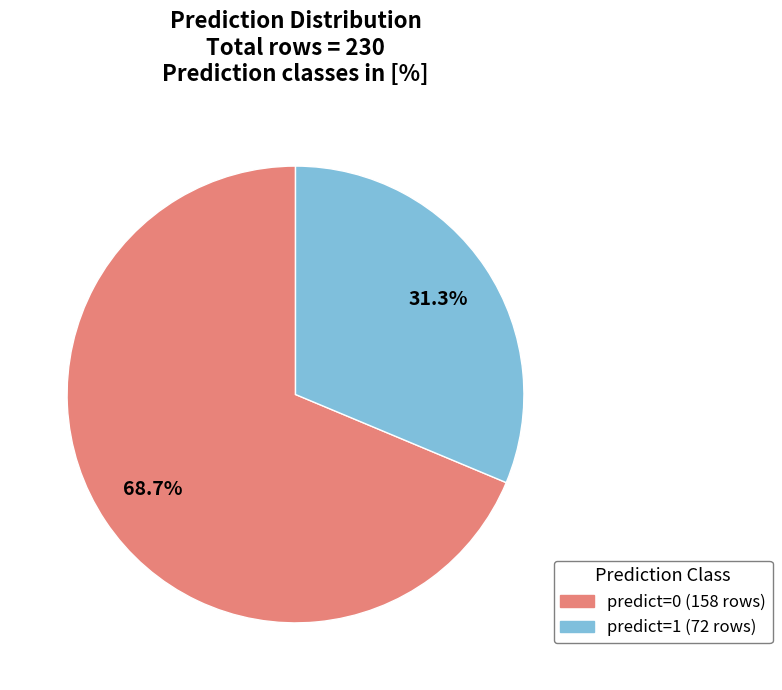

Combined, do predict=0 and predict=1 account for over 50%?

Yes